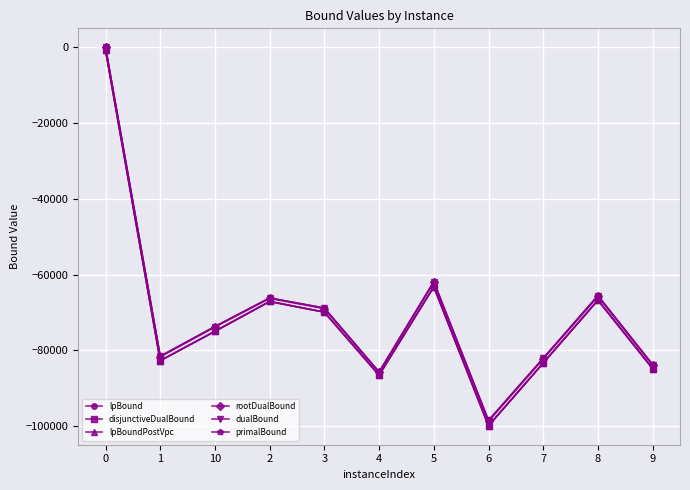

Is this an area chart (filled region under the line)?

No